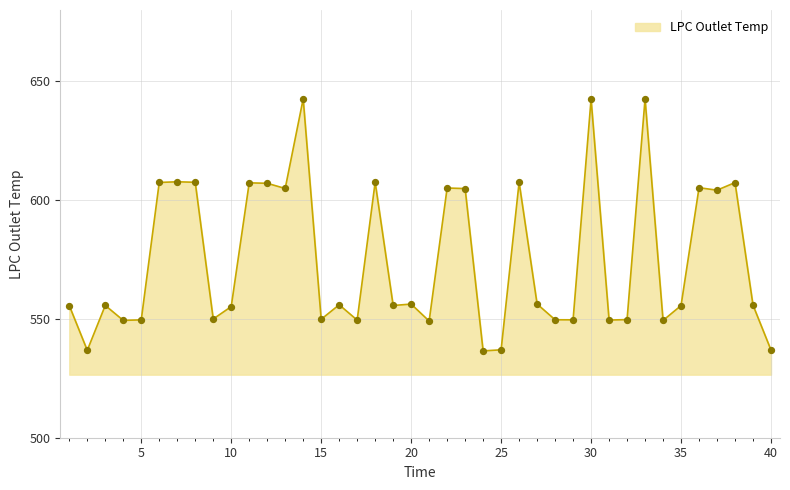

What is the difference between the maximum and minimum values?

106.1